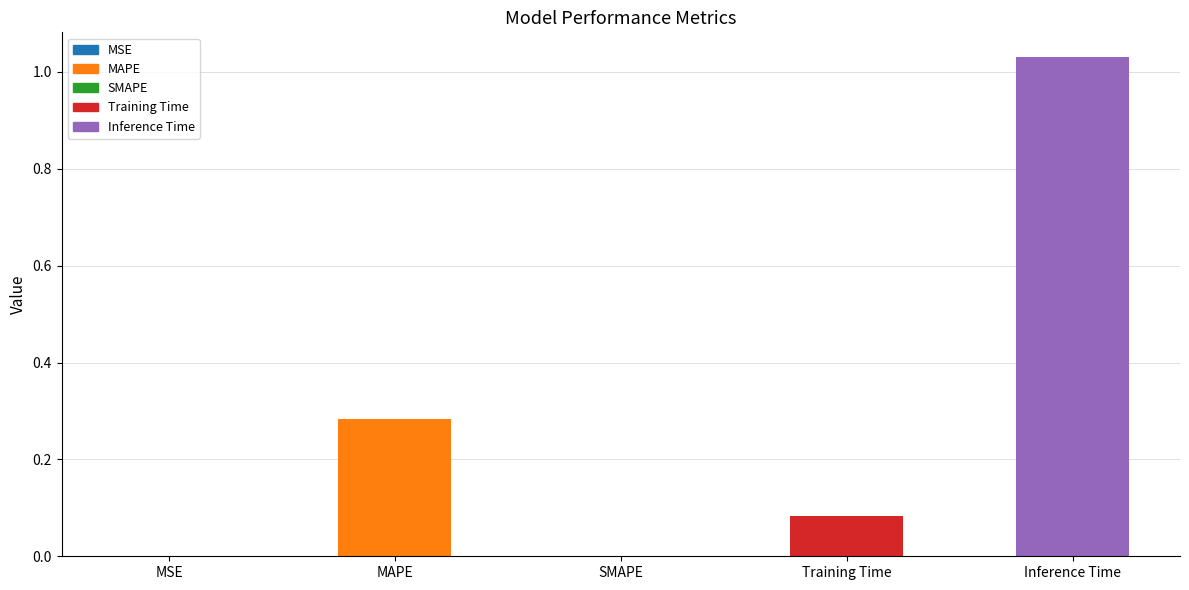

True or false: the data shows 0.4 at MAPE.

False